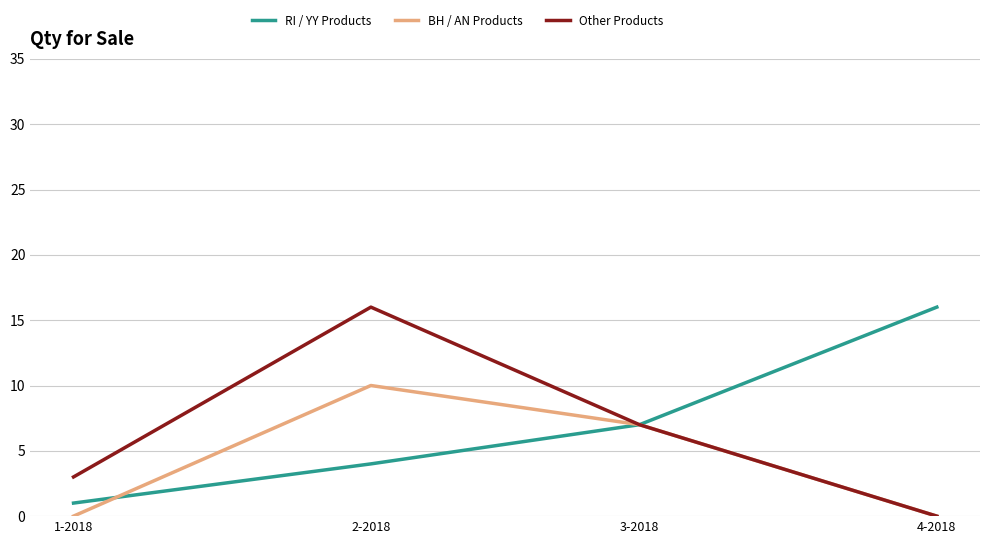

True or false: Other Products has a value of 7 at 3-2018.

True